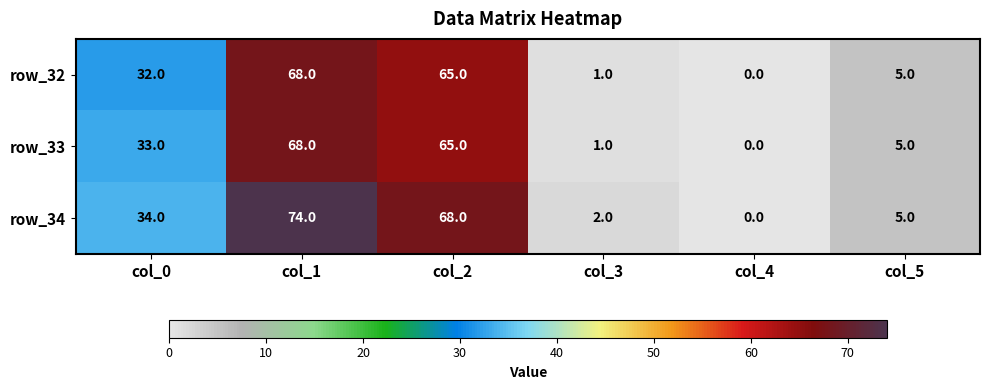

How many data points does each series have?

6